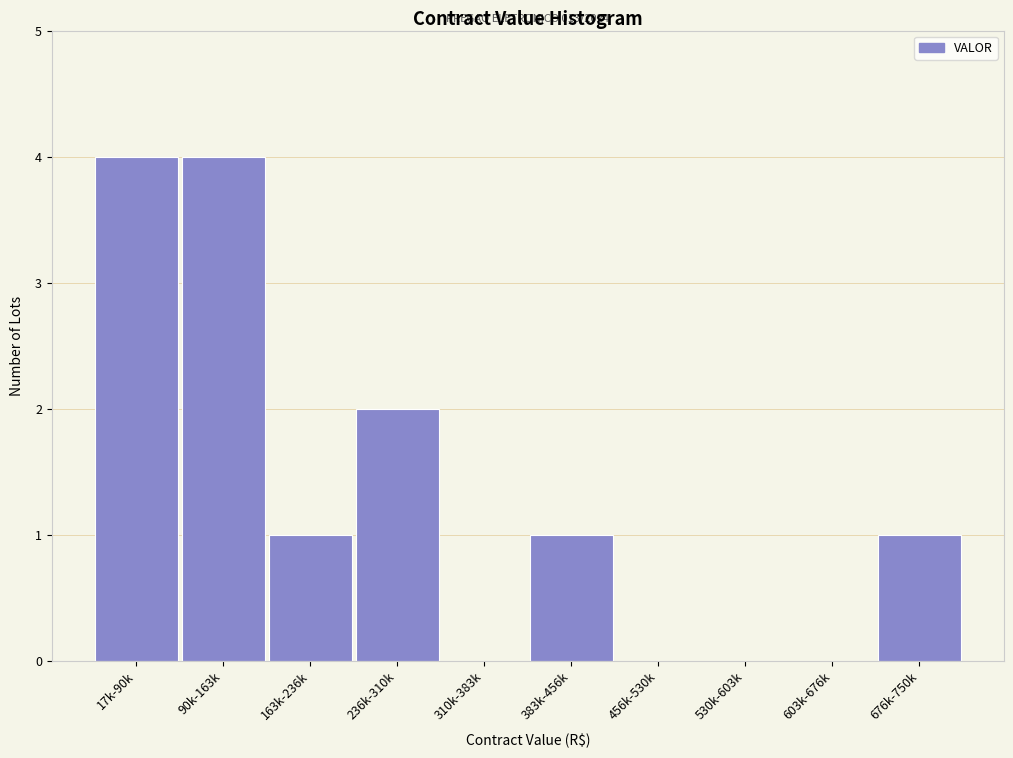

Reading right to left, transcribe all the data shown in this chart.

676k-750k=1	603k-676k=0	530k-603k=0	456k-530k=0	383k-456k=1	310k-383k=0	236k-310k=2	163k-236k=1	90k-163k=4	17k-90k=4